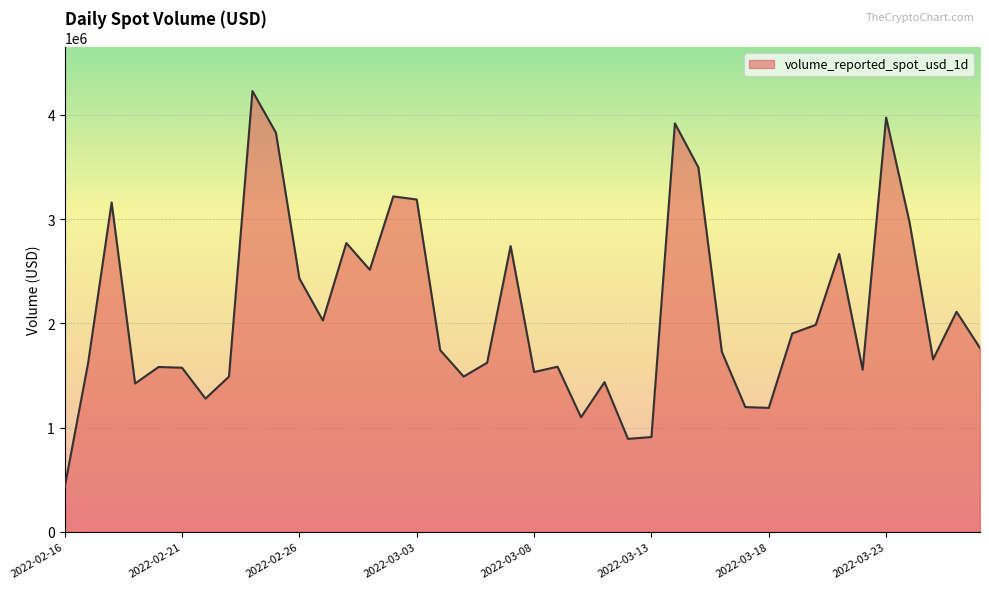

What is the sum of all values?

83944446.0